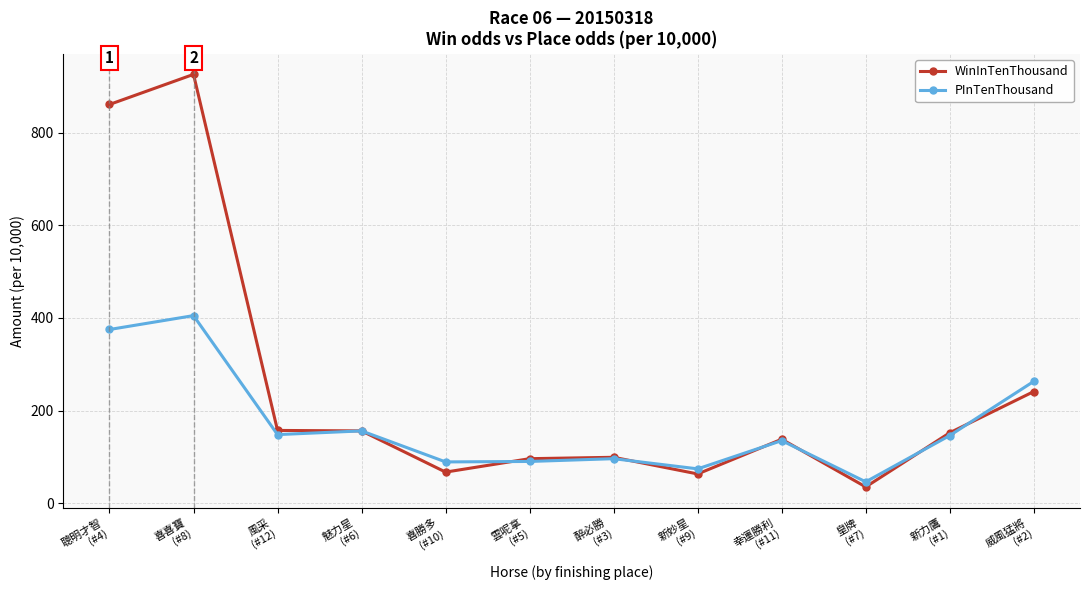

Rank the series by their maximum value, from highest to lowest.

WinInTenThousand, PInTenThousand